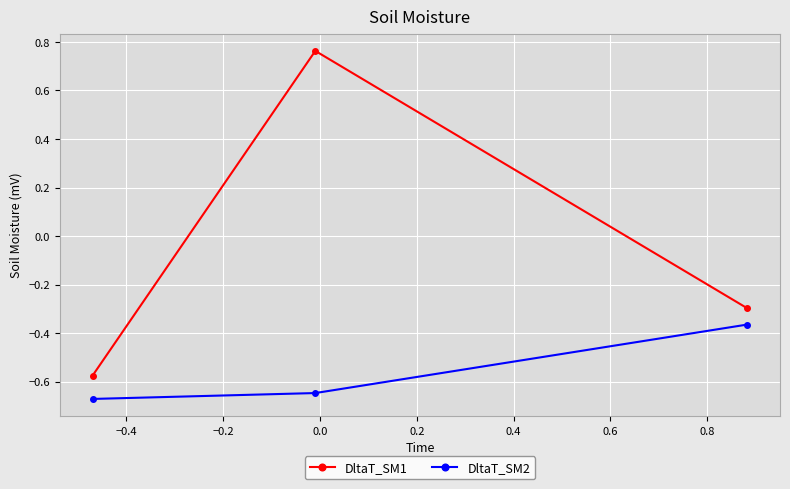

Rank the series by their average value, from lowest to highest.

DltaT_SM2, DltaT_SM1